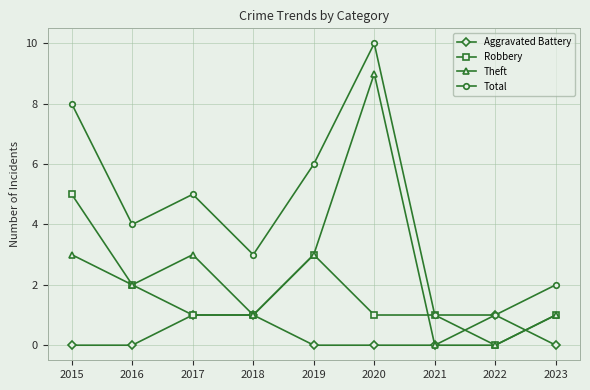

What is the sum of the Robbery values at 2016 and 2023?

3